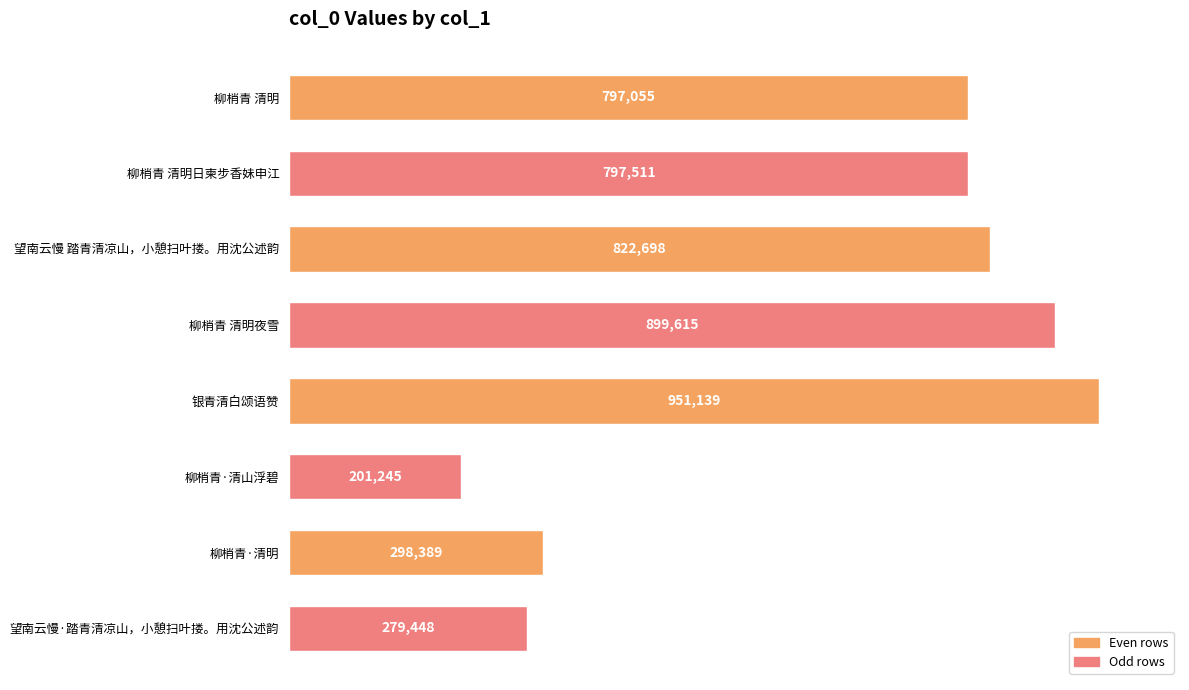

Between 望南云慢 踏青清凉山，小憩扫叶搂。用沈公述韵 and 柳梢青 清明, which is larger?

望南云慢 踏青清凉山，小憩扫叶搂。用沈公述韵